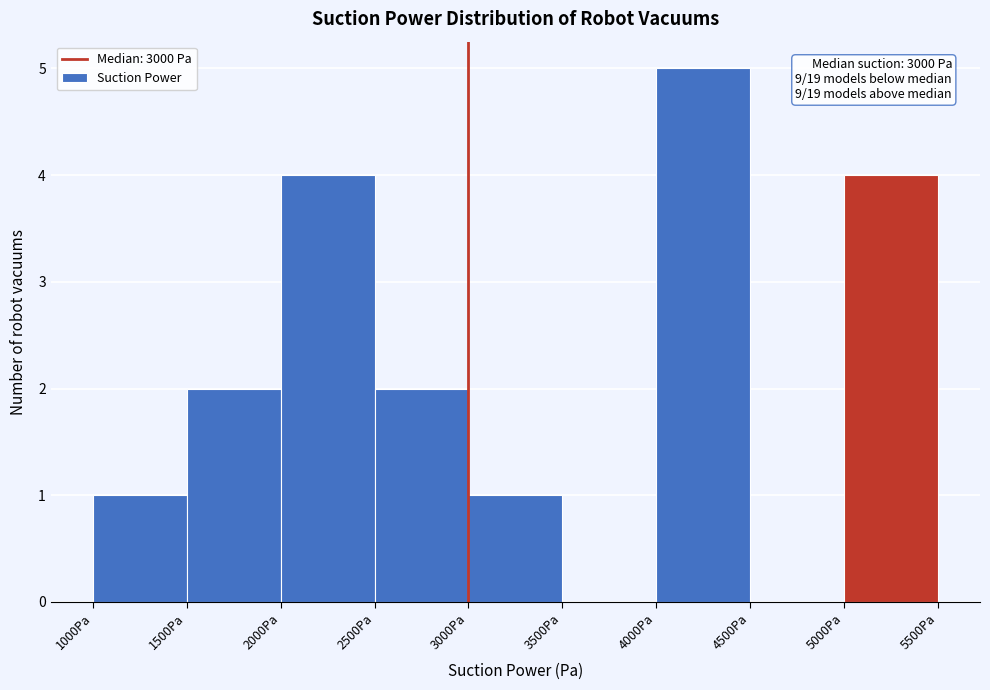

Over which range of the x-axis is the bar tallest?

4000 to 4500